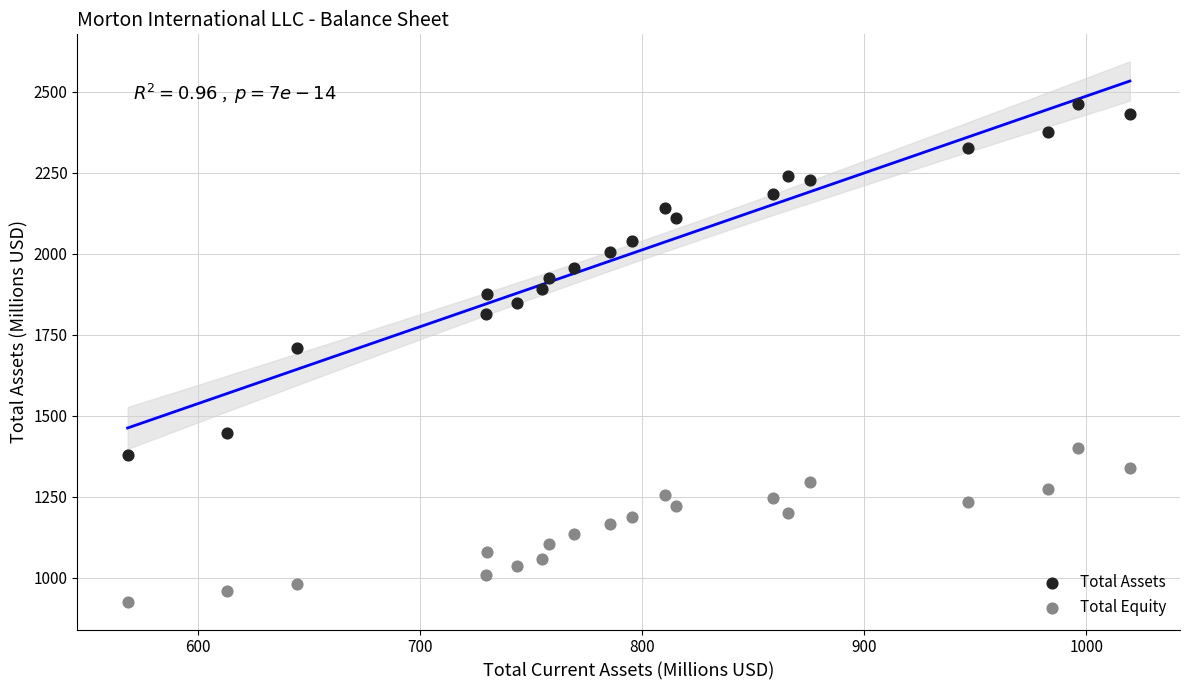

Across all data points, what is the range of Y values (max minus min)?

1538.2